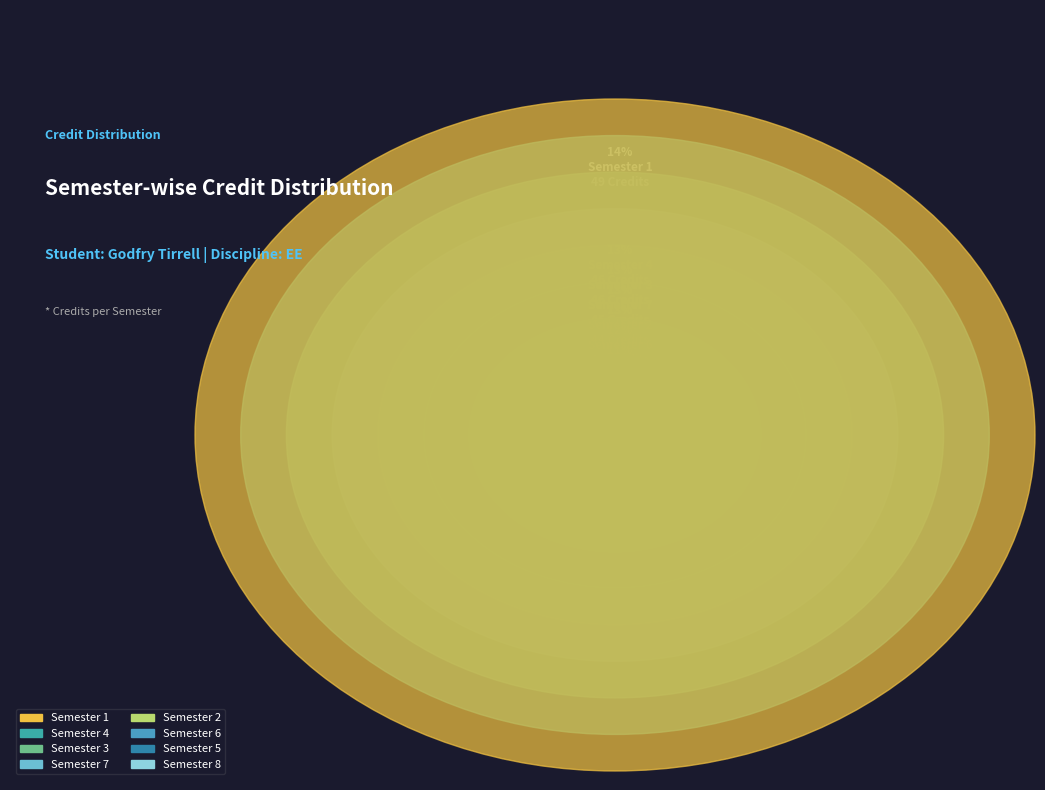

What is the change in value from Semester 3 to Semester 6?

-6